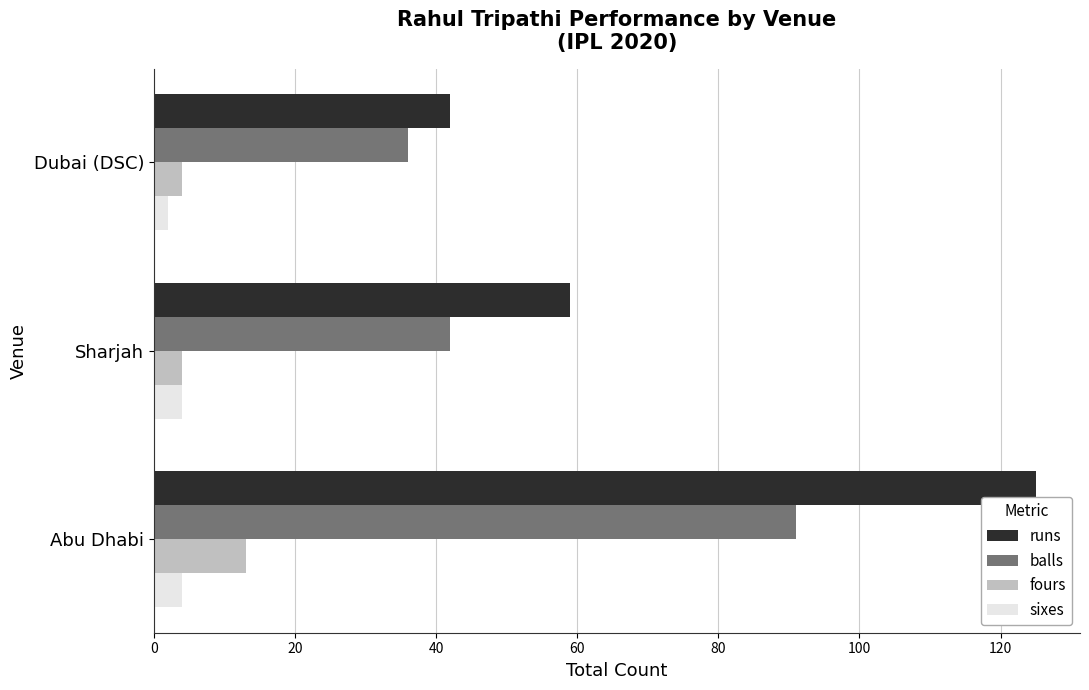

Which category has the lowest value across all series?

Dubai (DSC)